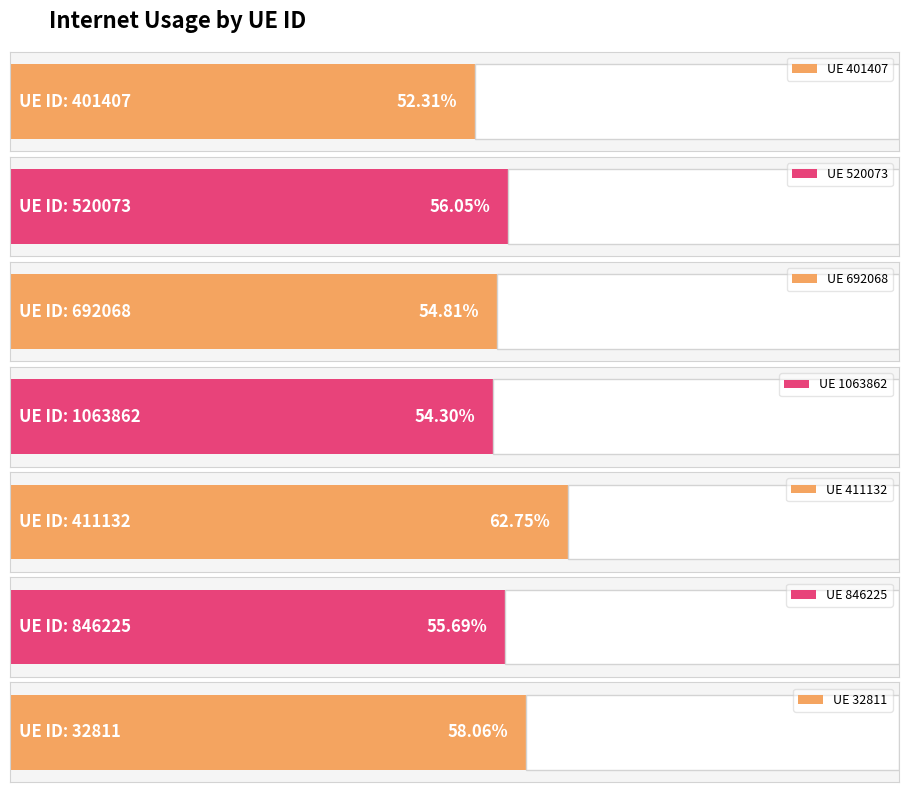

The value at 692068 is 0.5. True or false?

True